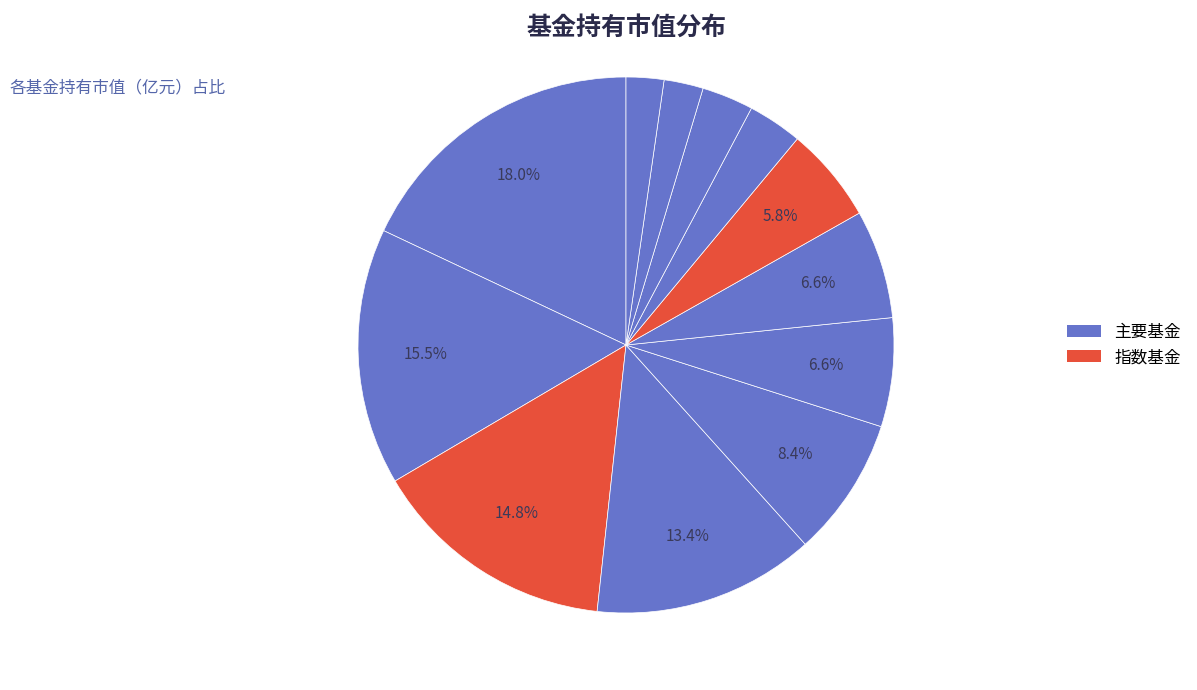

How many segments does this pie chart have?

12